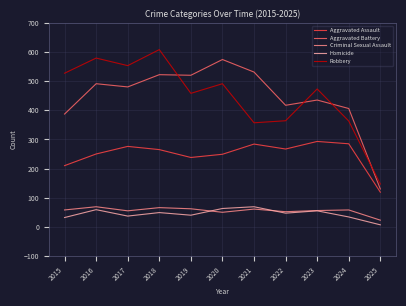

Which series changed the most between 2016 and 2025?

Robbery